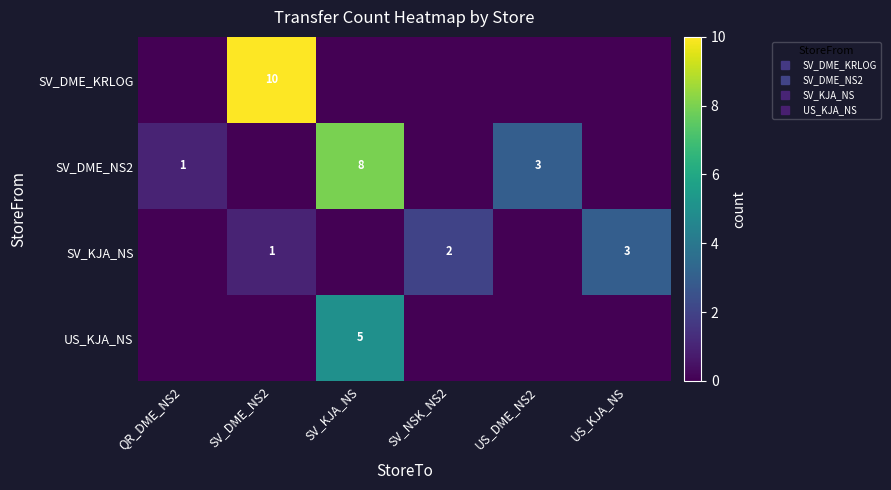

Which series has the largest total across all categories?

SV_DME_NS2